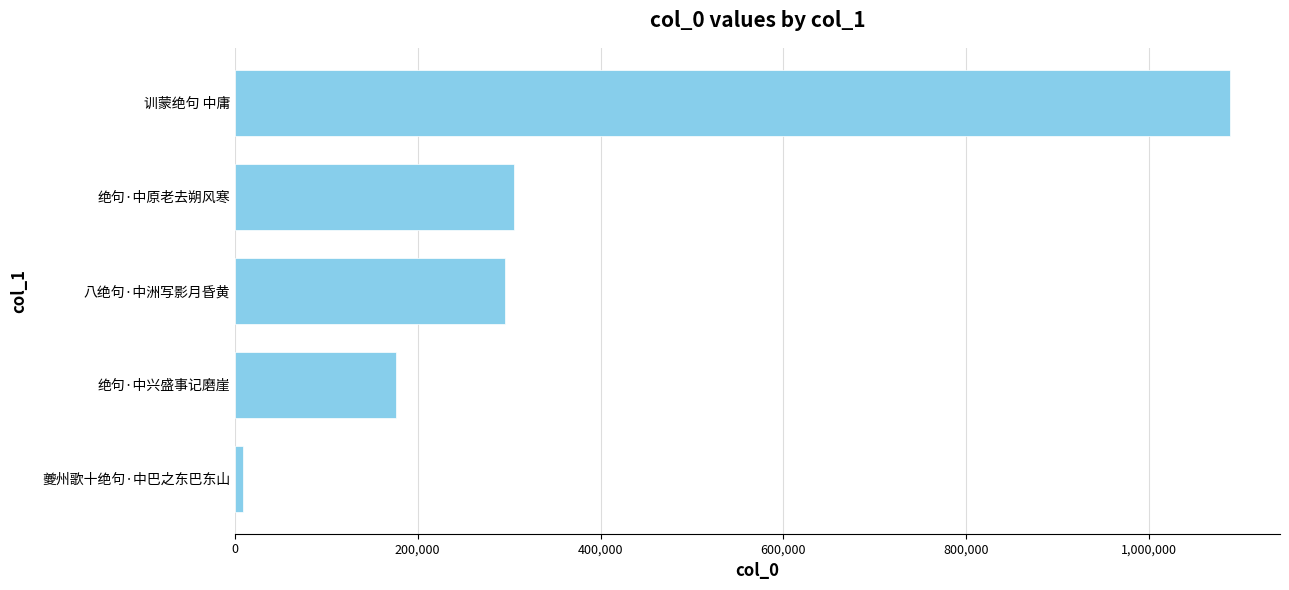

How many distinct data groups are displayed?

1